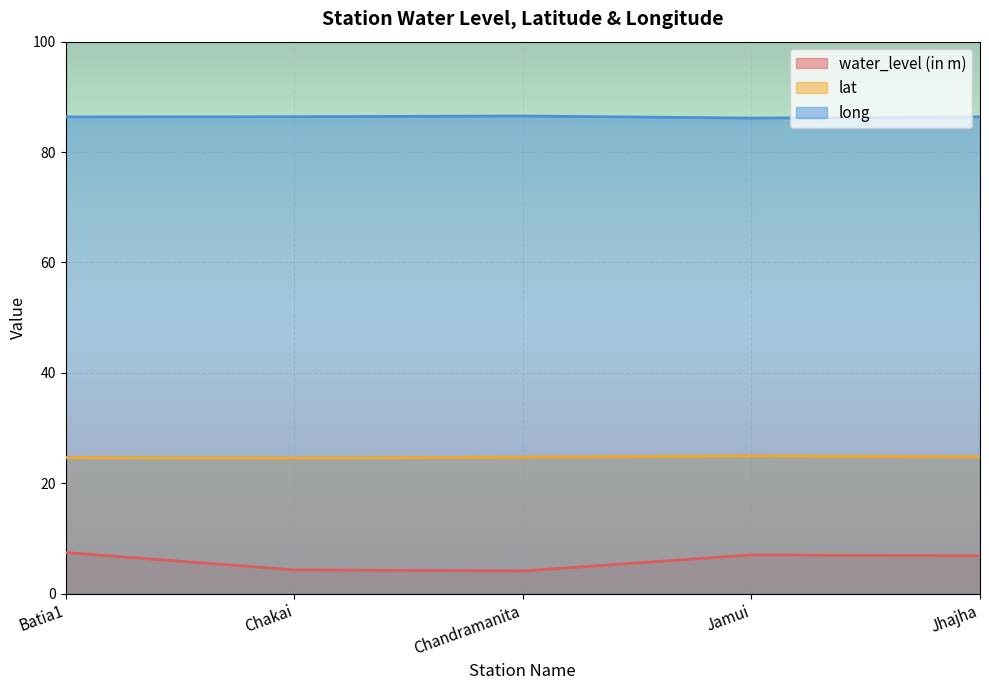

What is the sum of all lat values?

123.6